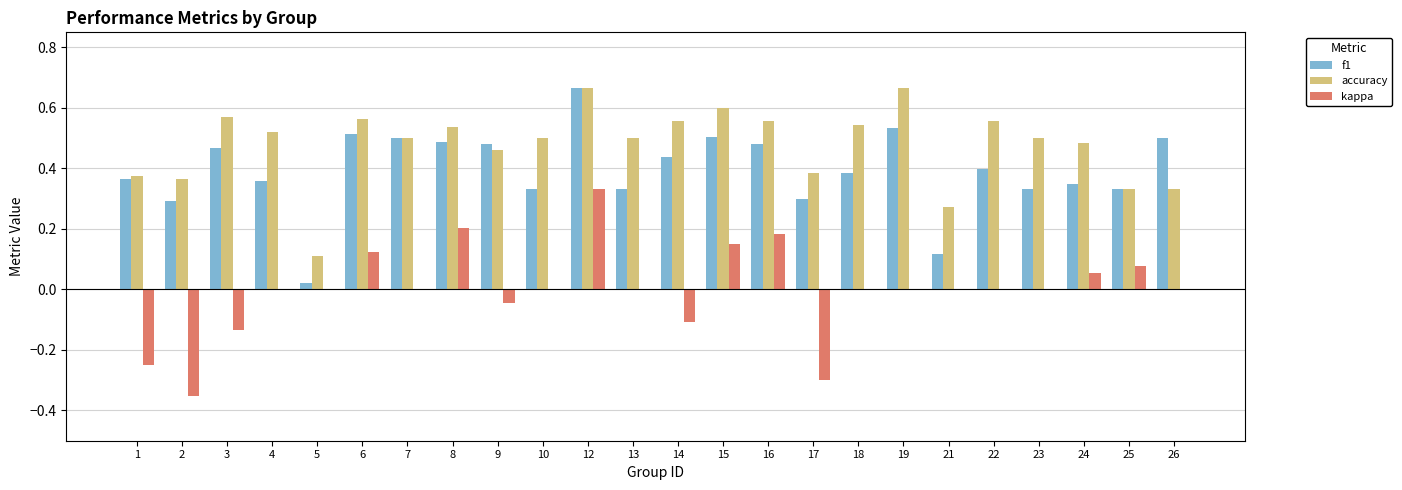

How many series are shown in this chart?

3